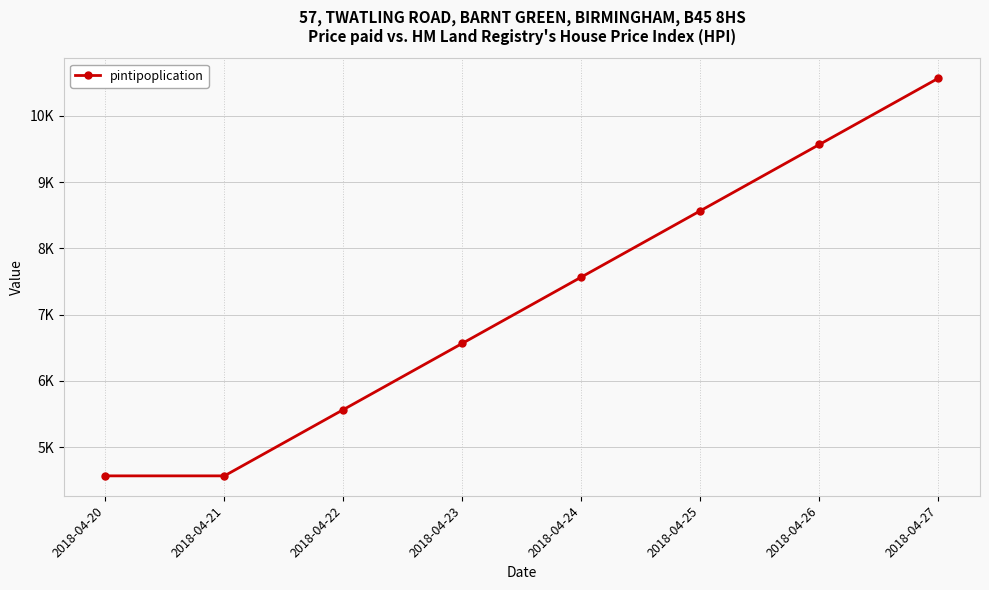

Does the chart have visible grid lines?

Yes